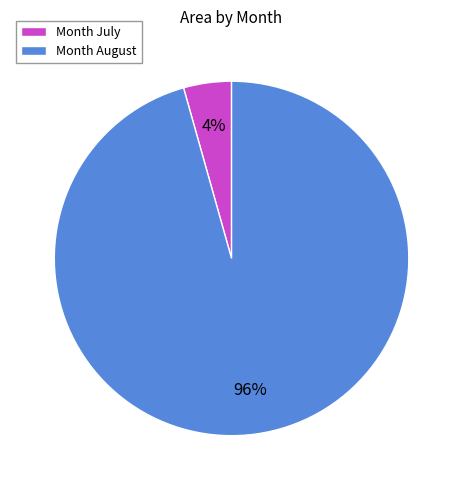

True or false: Month August accounts for 96% of the total.

True